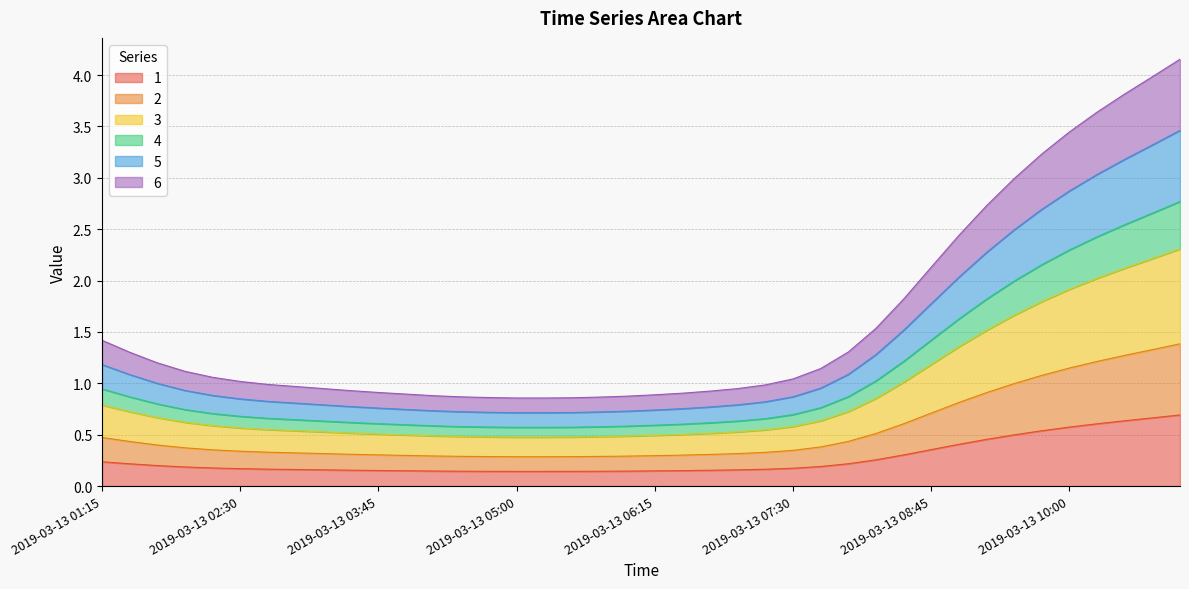

What is the maximum value for 3?

2.3